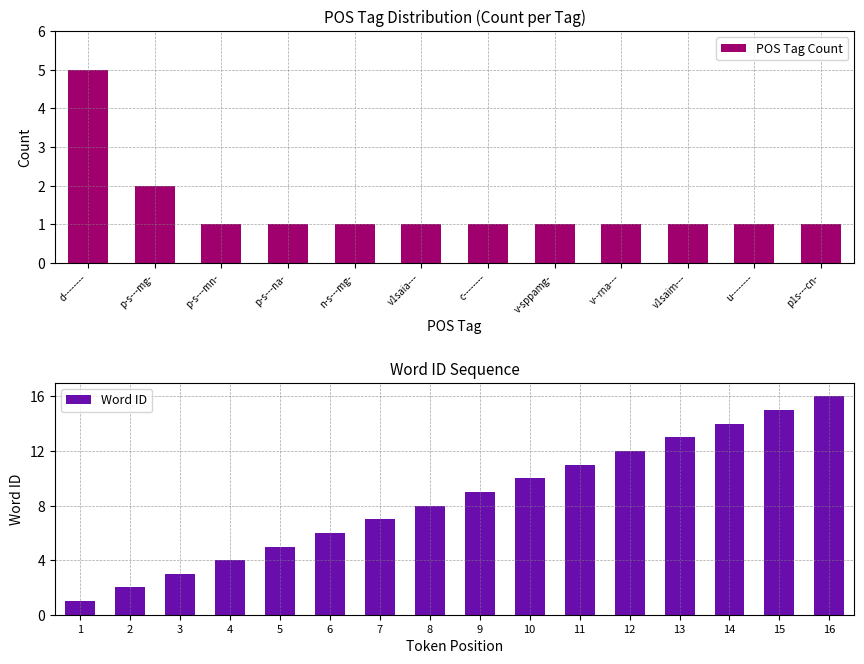

What is the difference between the maximum and minimum values in the POS Tag Count series?

4